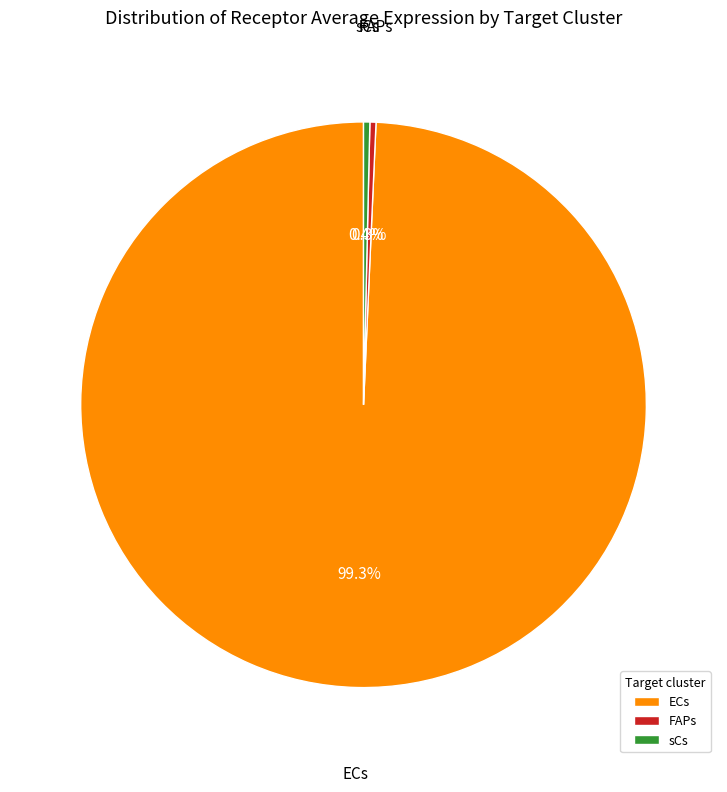

Count the number of slices in the pie.

3